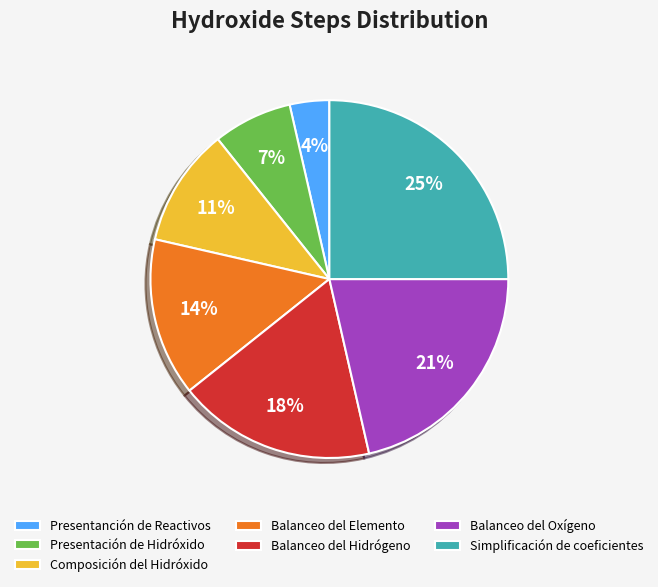

To the nearest percent, what is the combined percentage of Balanceo del Hidrógeno and Composición del Hidróxido?

29%